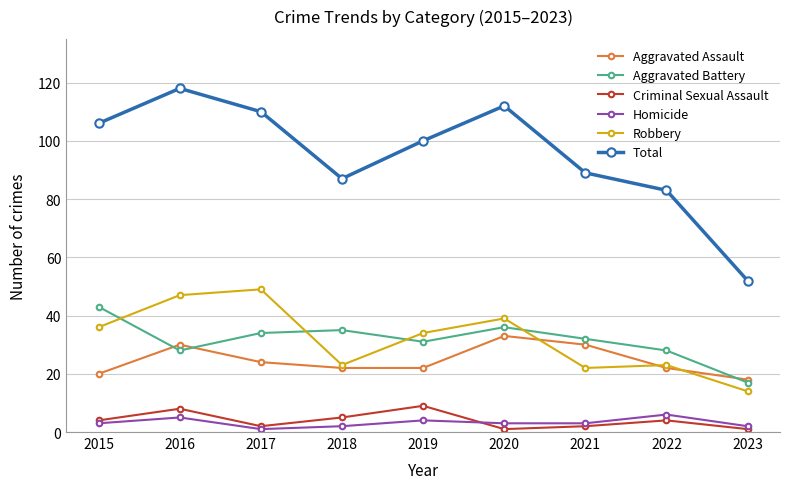

What is the total value across all series at 2020?

224